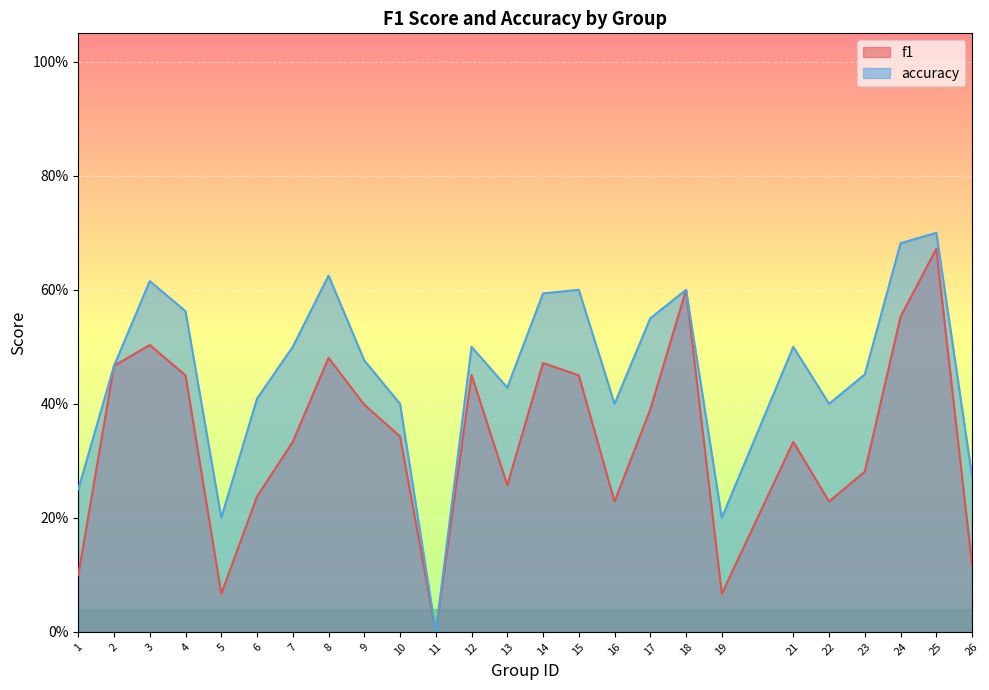

How many values in the f1 series exceed 0?

24